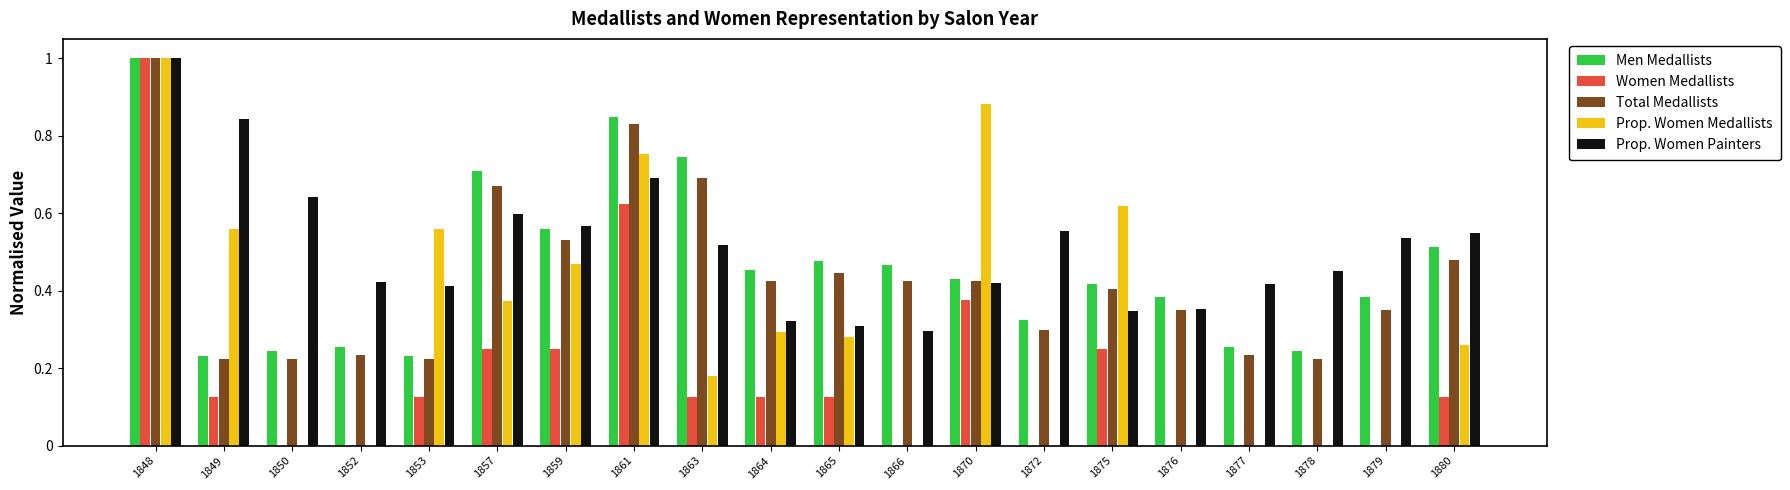

Which series changed the most between 1849 and 1853?

Prop. Women Painters